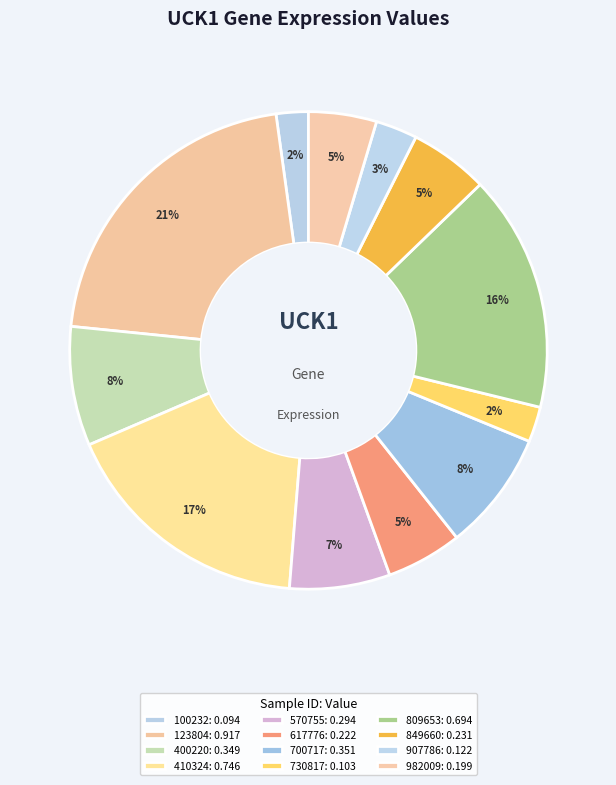

Rank the categories by value from lowest to highest.

100232, 730817, 907786, 982009, 617776, 849660, 570755, 400220, 700717, 809653, 410324, 123804